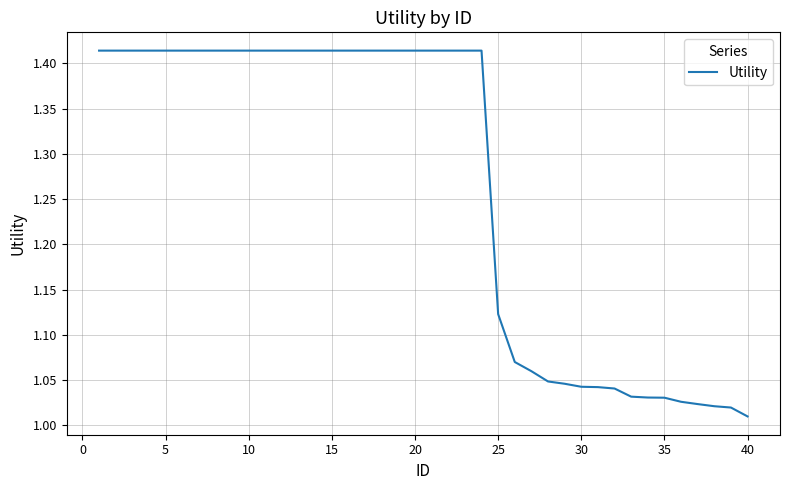

What is the difference between the maximum and minimum values?

0.4